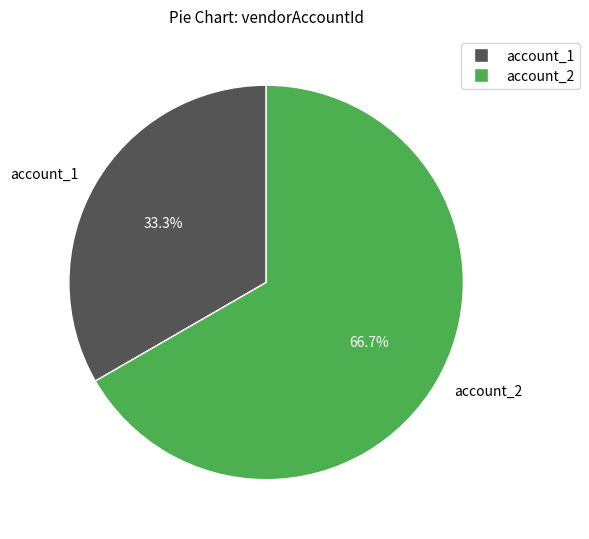

How many slices are in this pie chart?

2